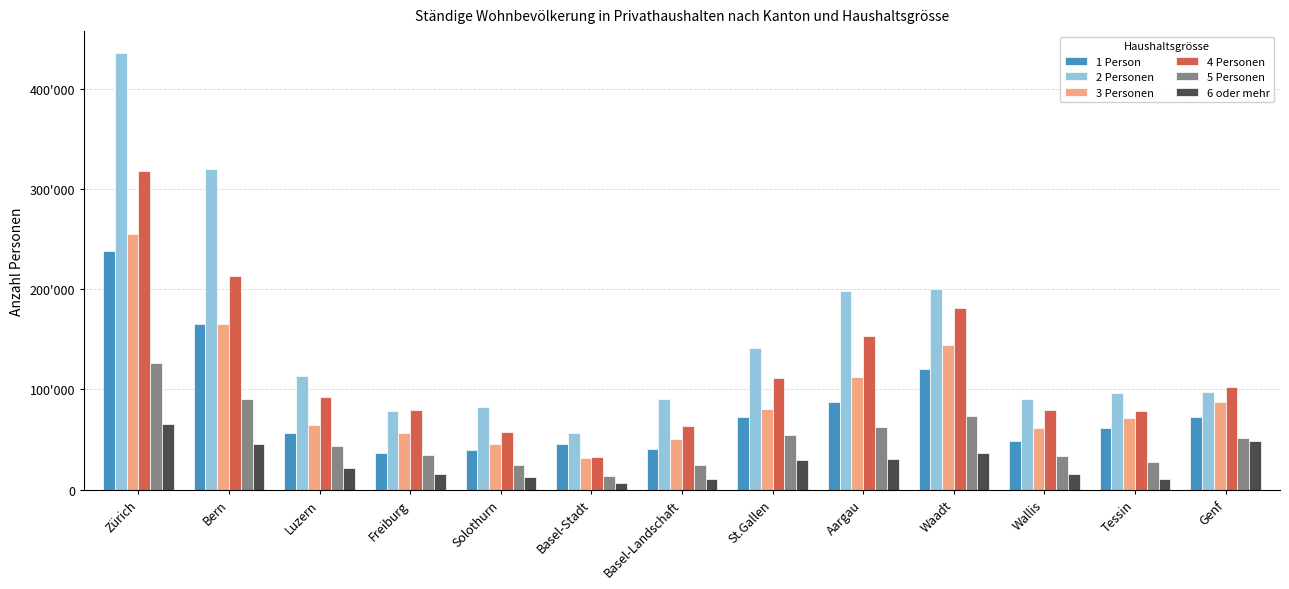

Which series has the largest range (max minus min)?

2 Personen